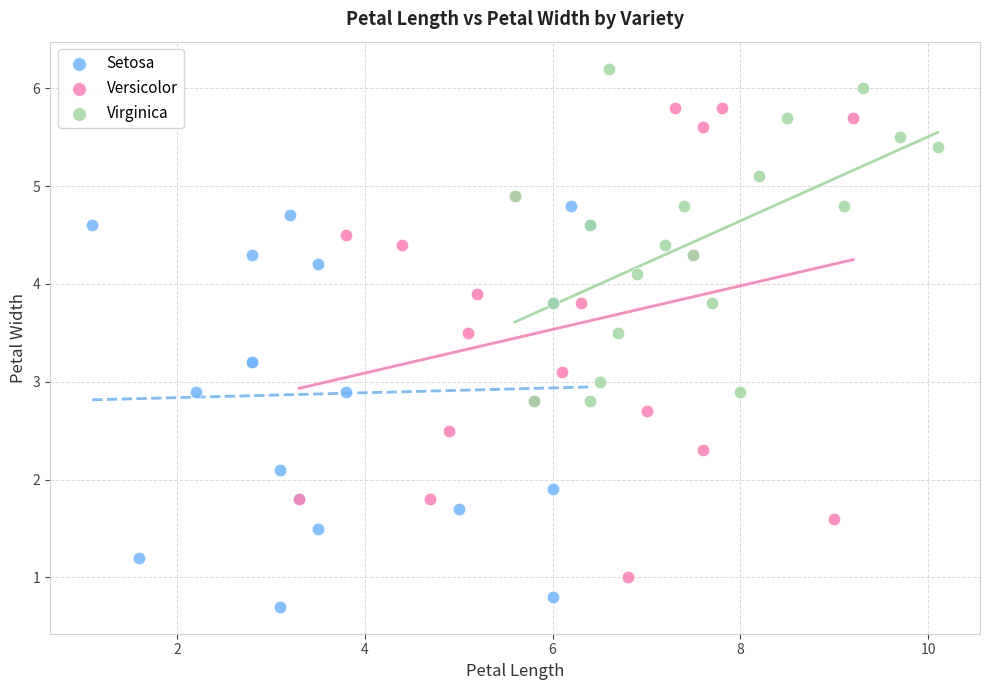

Which series has the largest Y range (max minus min)?

Versicolor